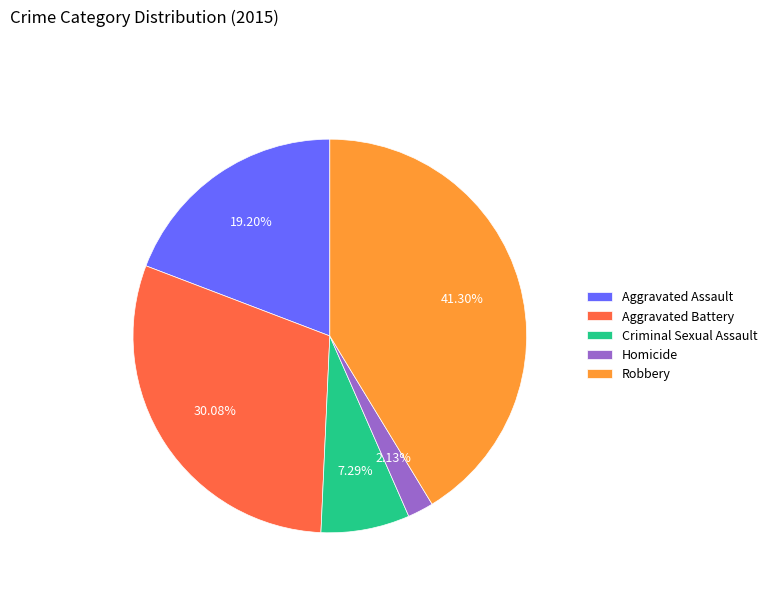

Does any single category account for the majority?

No